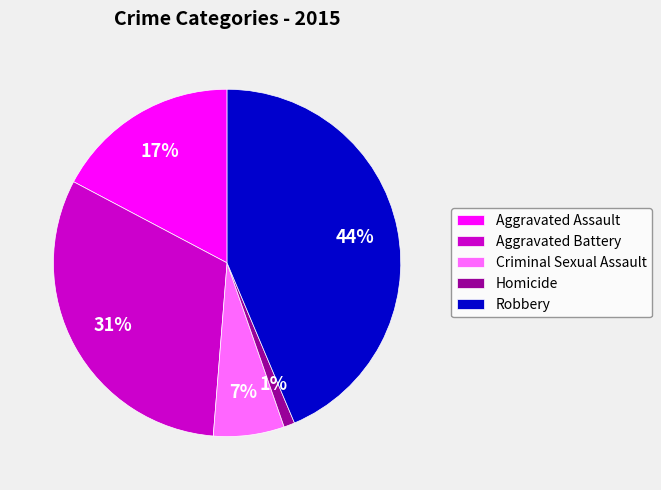

True or false: Robbery accounts for 36% of the total.

False